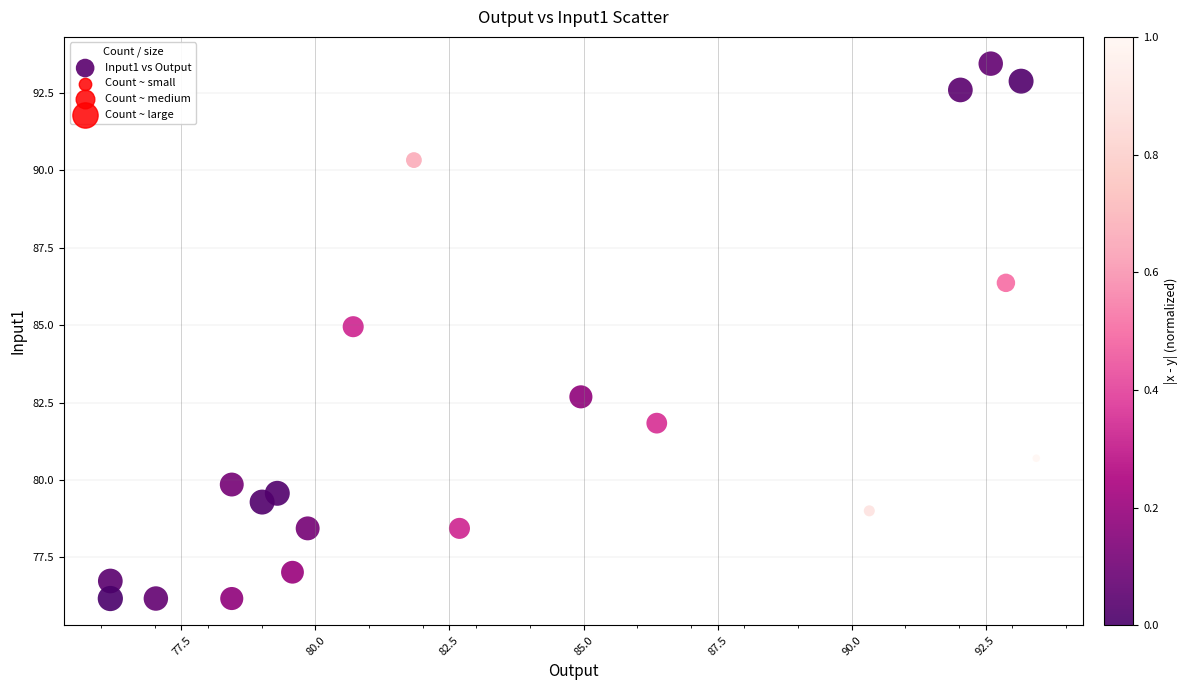

What Y value in the scatter plot is closest to 84?

85.0